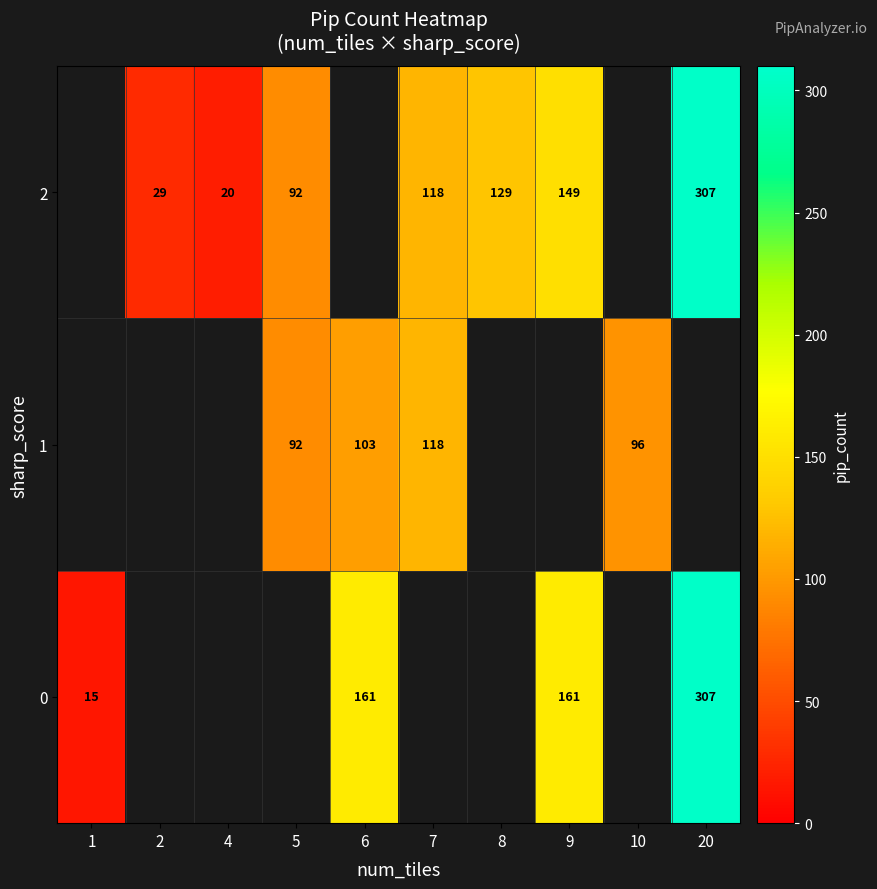

The value of 0 at 6 is 63.3. True or false?

False